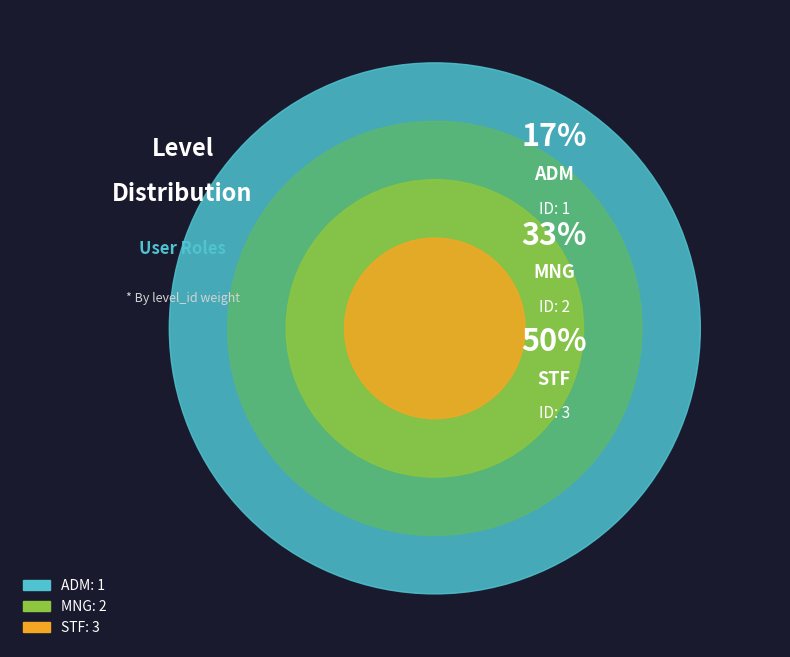

How many segments does this pie chart have?

3